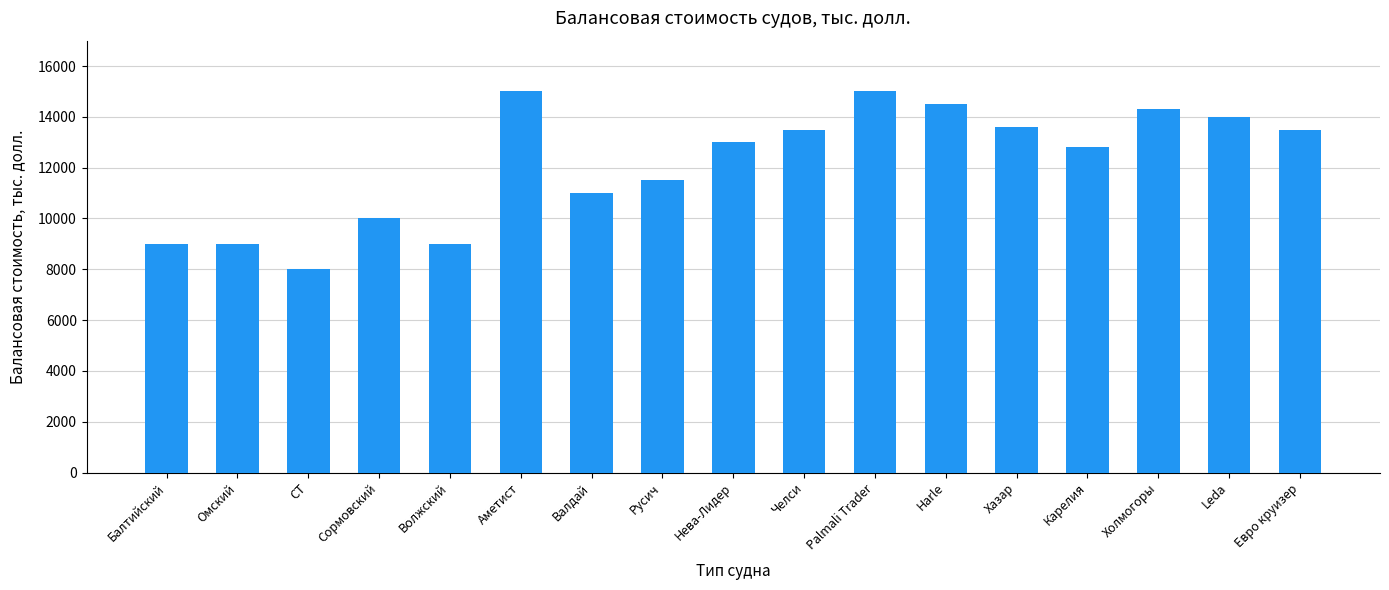

Is it true that the value at Palmali Trader is 7579?

False